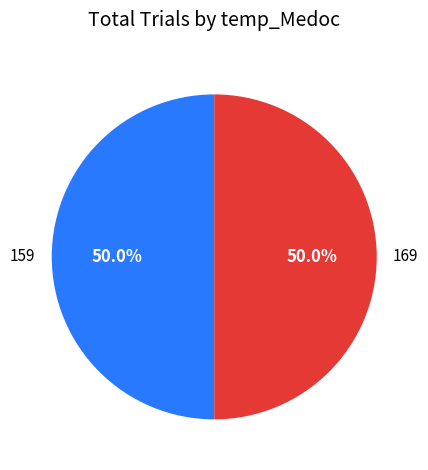

True or false: 169 accounts for 57% of the total.

False